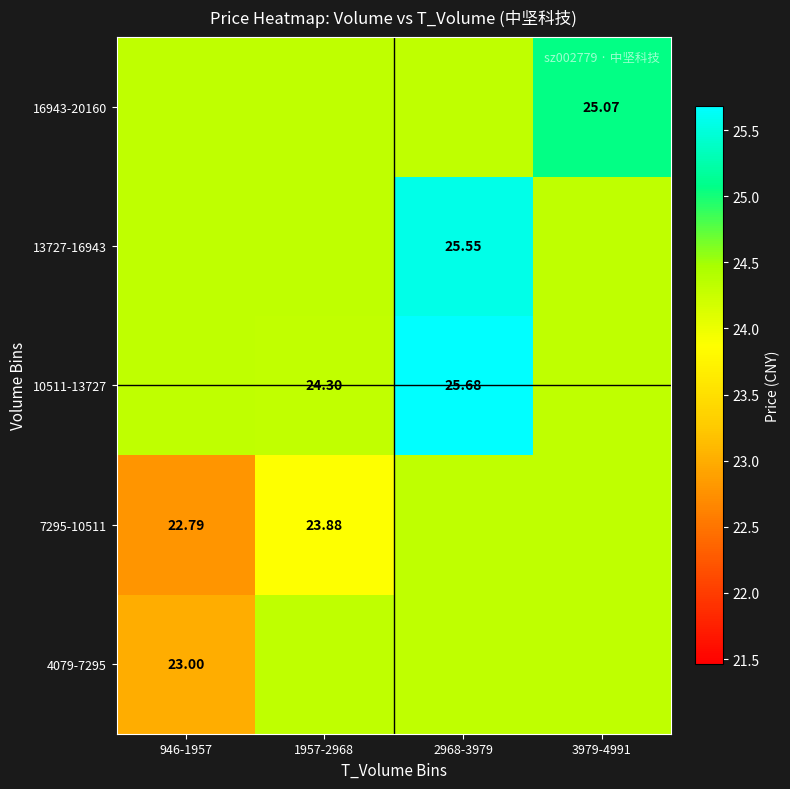

At how many categories does at least one series exceed 24?

4